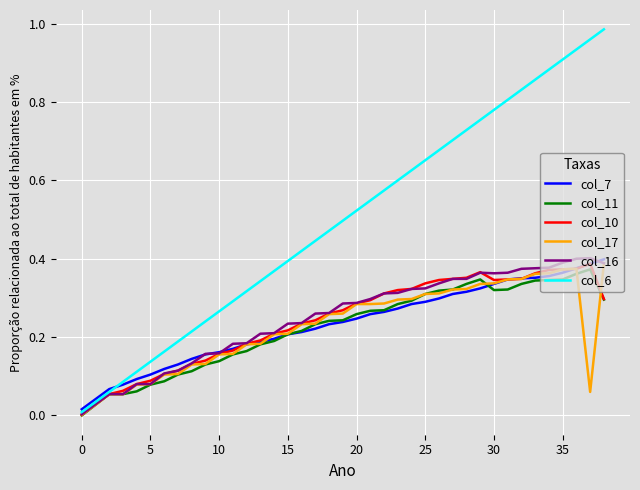

Which series has the largest total across all categories?

col_6